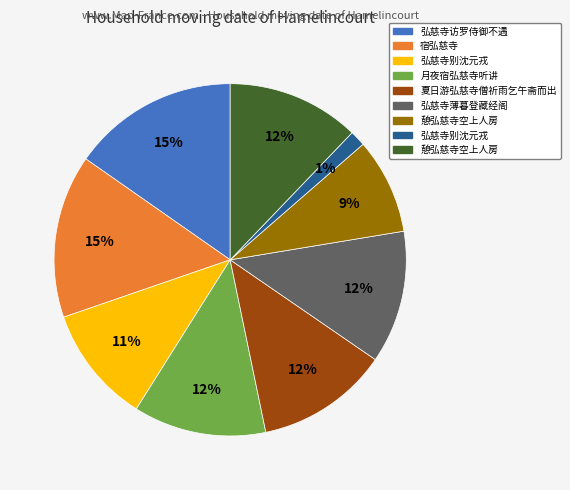

Is there a majority slice in this chart?

No